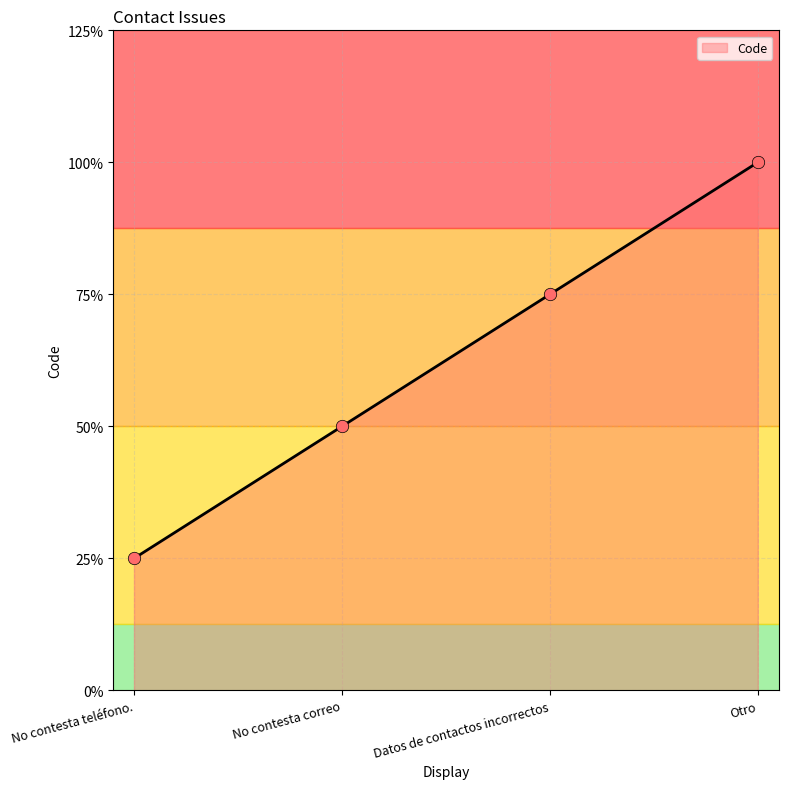

Which has a higher value, Otro or No contesta correo?

Otro